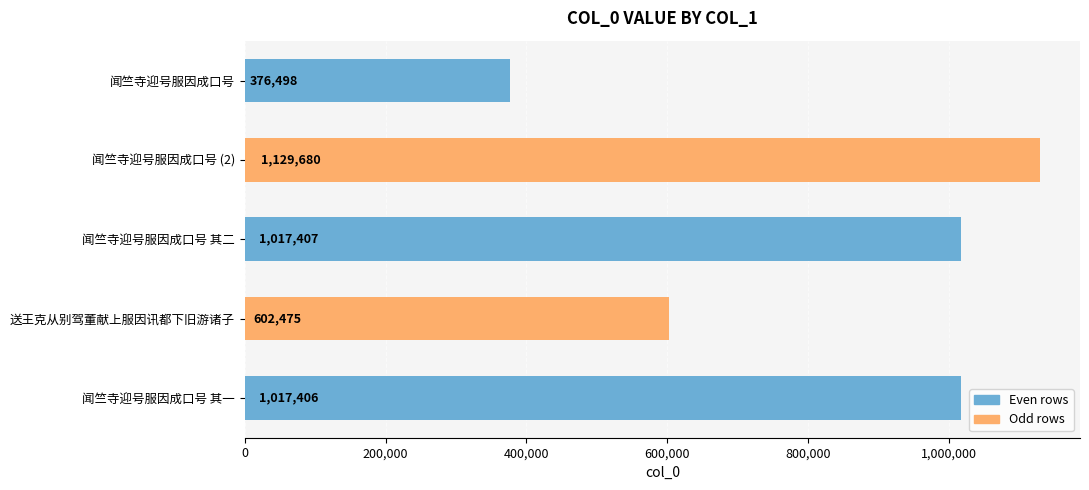

What position from the bottom is 闻竺寺迎号服因成口号?

5